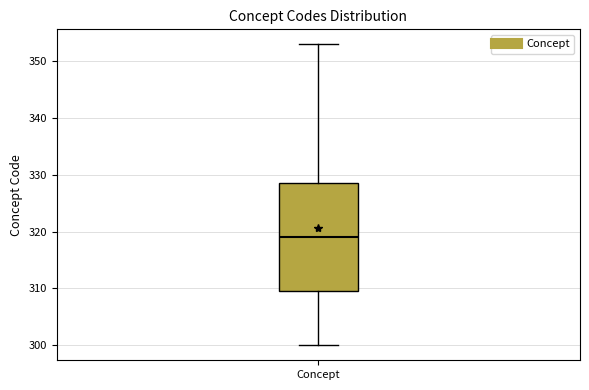

Where does the upper whisker of the box for Concept end on the y-axis? The values are not printed on the chart, so give them approximately, as read against the axis.

353